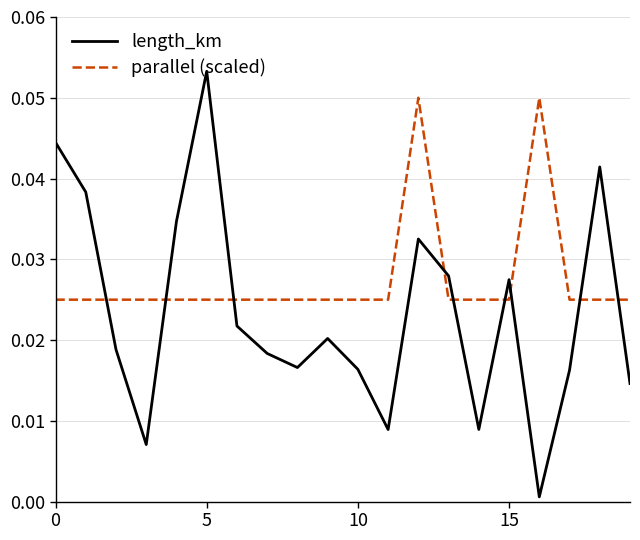

Which series has the largest total across all categories?

parallel (scaled)